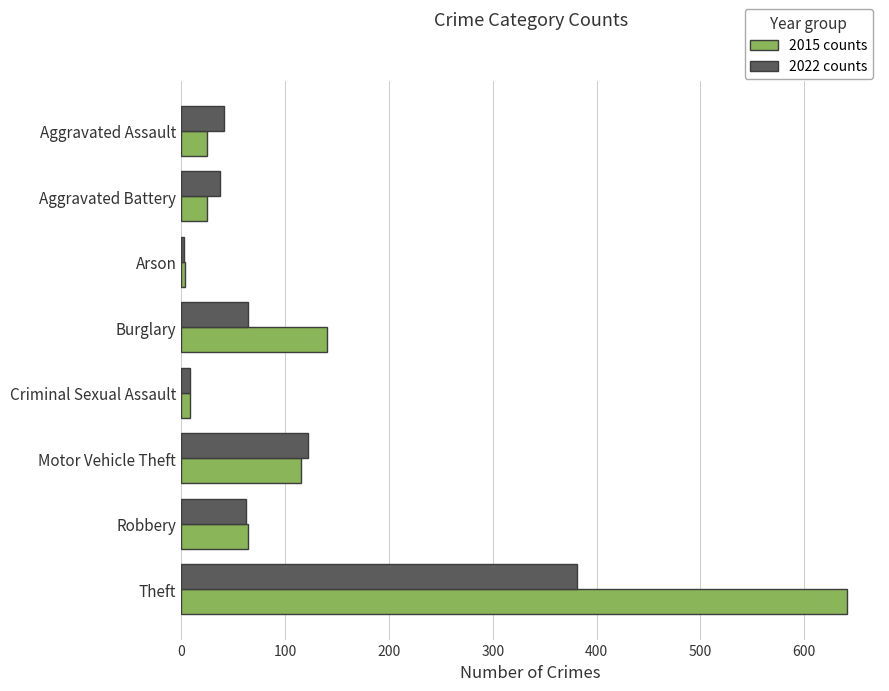

What is the difference between the highest and lowest values at Burglary?

76